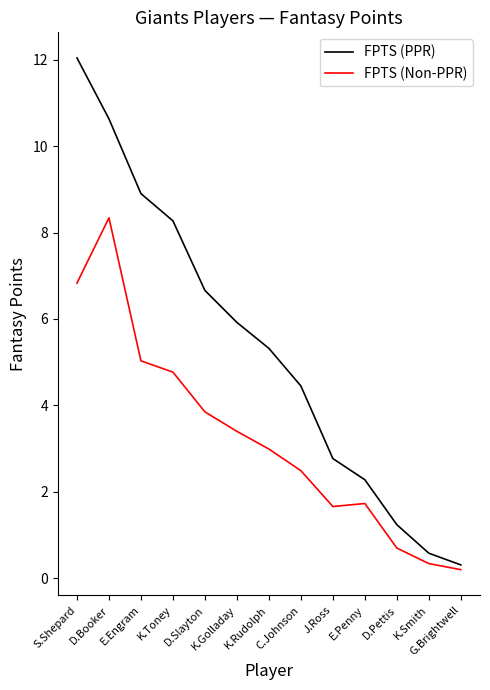

What is the total value across all series at K.Smith?

0.9